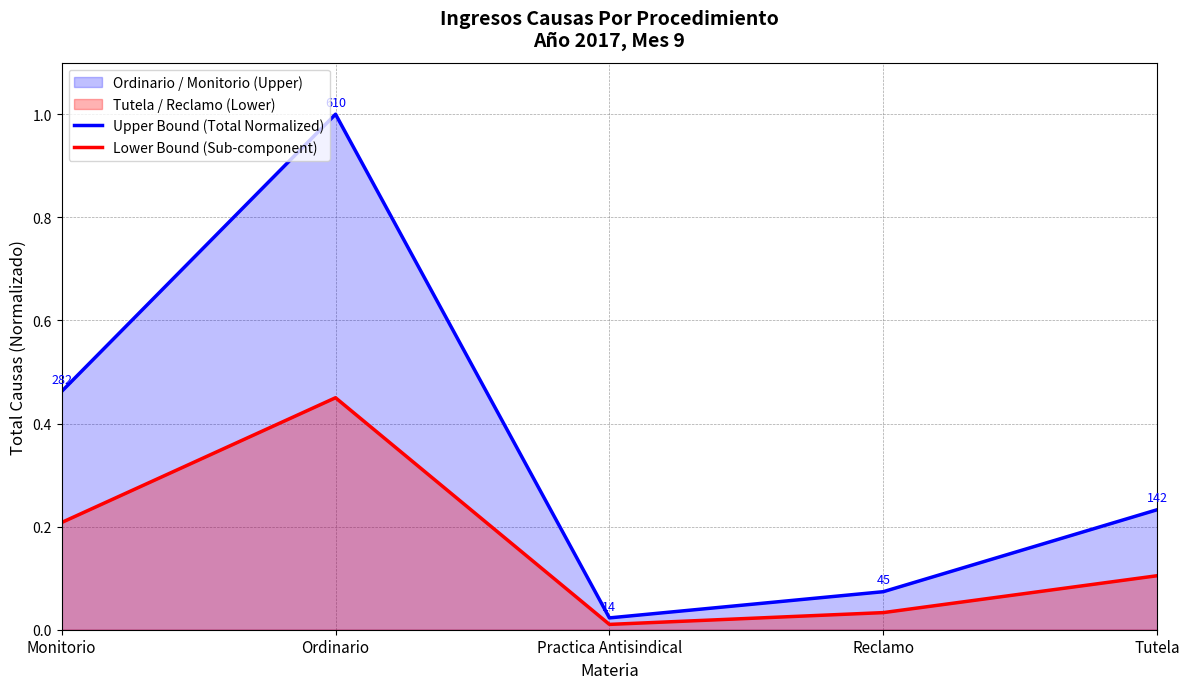

List the series in order of their peak value, highest first.

Upper Bound (Total Normalized), Lower Bound (Sub-component)